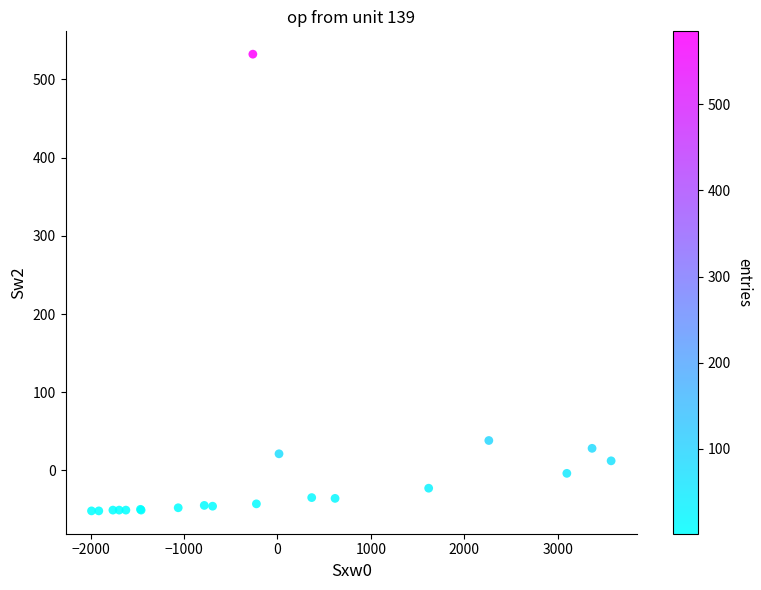

What Y value in the scatter plot is closest to 240?

38.4